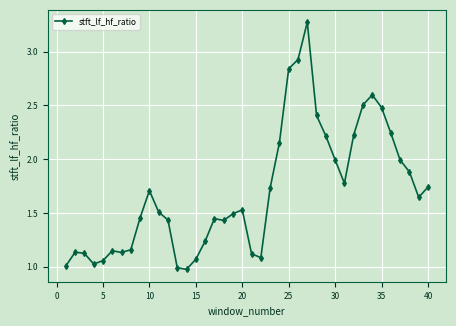

What is the difference between the second highest and second lowest values?

1.9